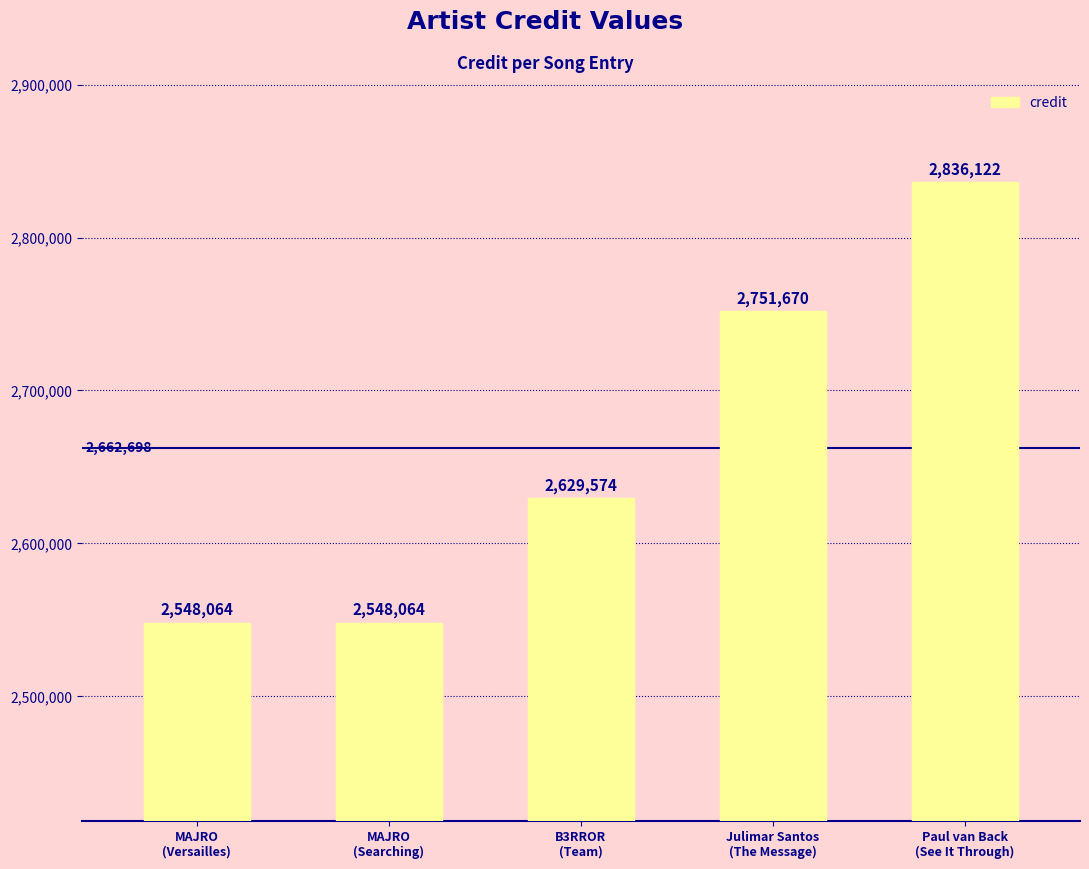

Are the bars horizontal?

No